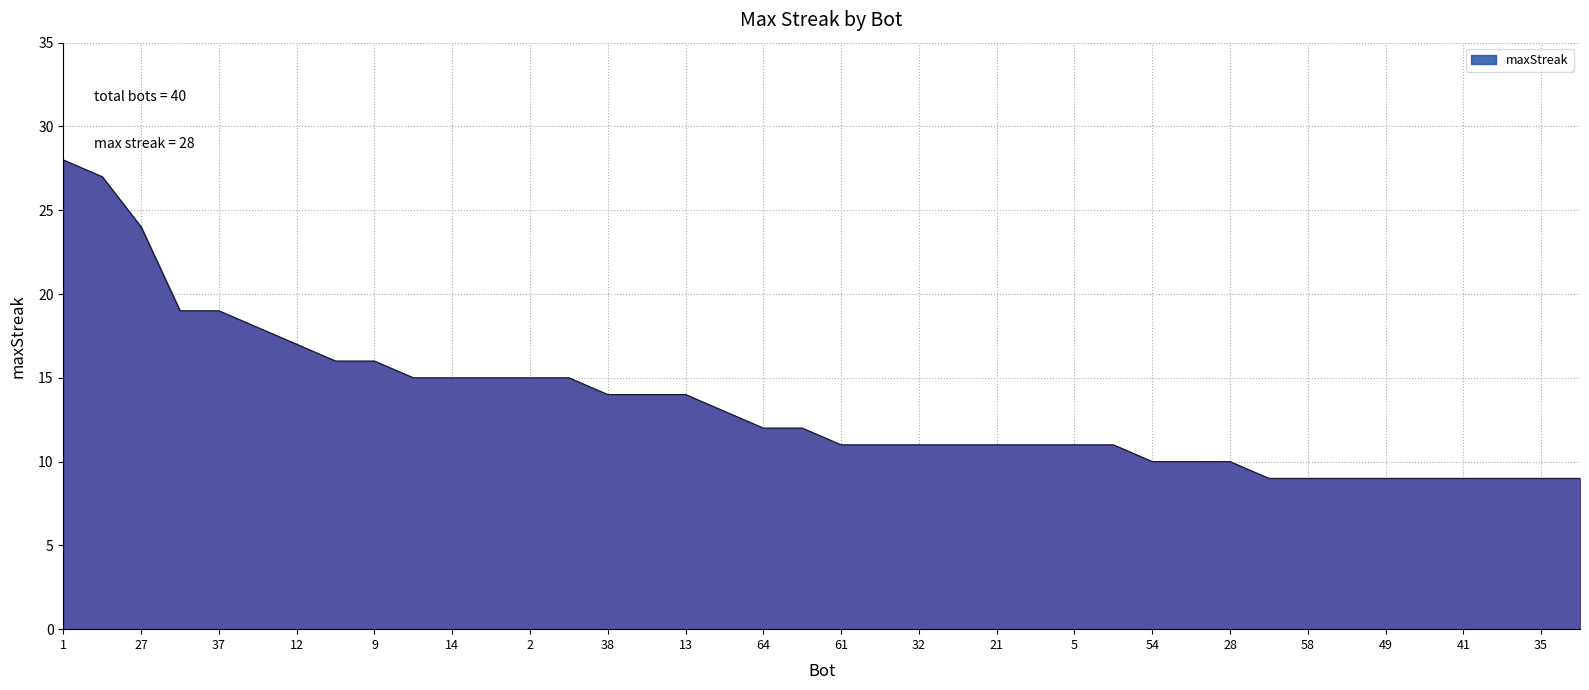

Reading right to left, extract all data points from this chart.

9	9	9	9	9	9	9	9	9	10	10	10	11	11	11	11	11	11	11	11	12	12	13	14	14	14	15	15	15	15	15	16	16	17	18	19	19	24	27	28